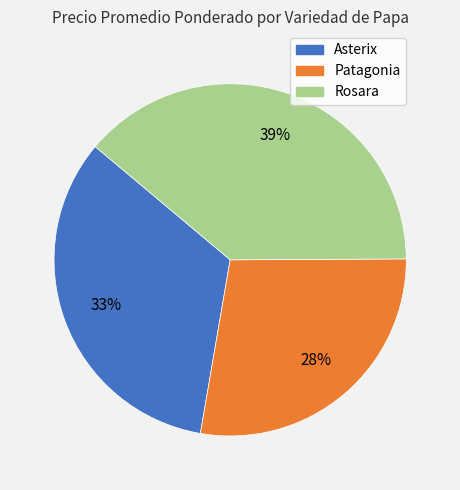

To the nearest percent, what is the average slice percentage?

33%